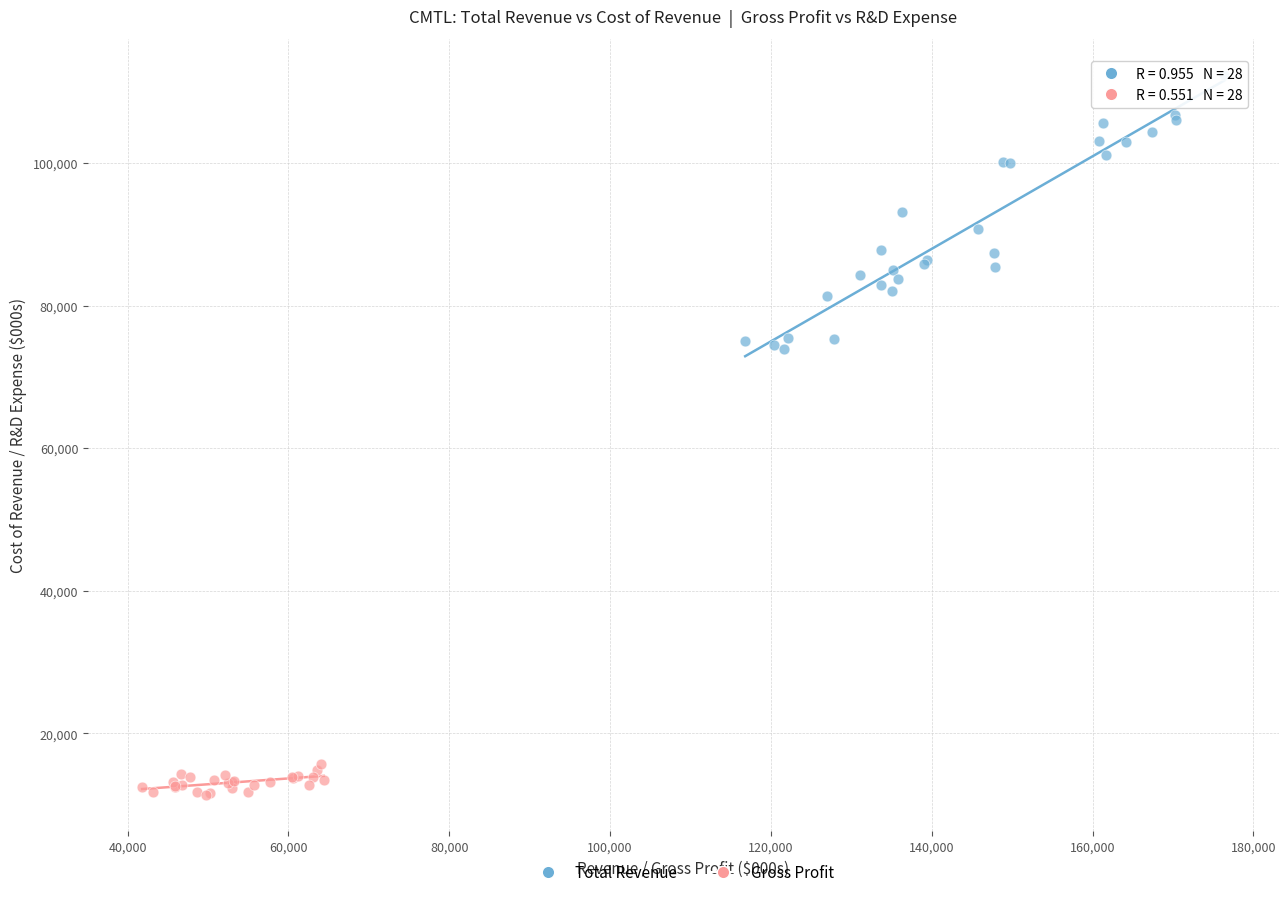

Which series reaches the maximum Y coordinate?

Total Revenue